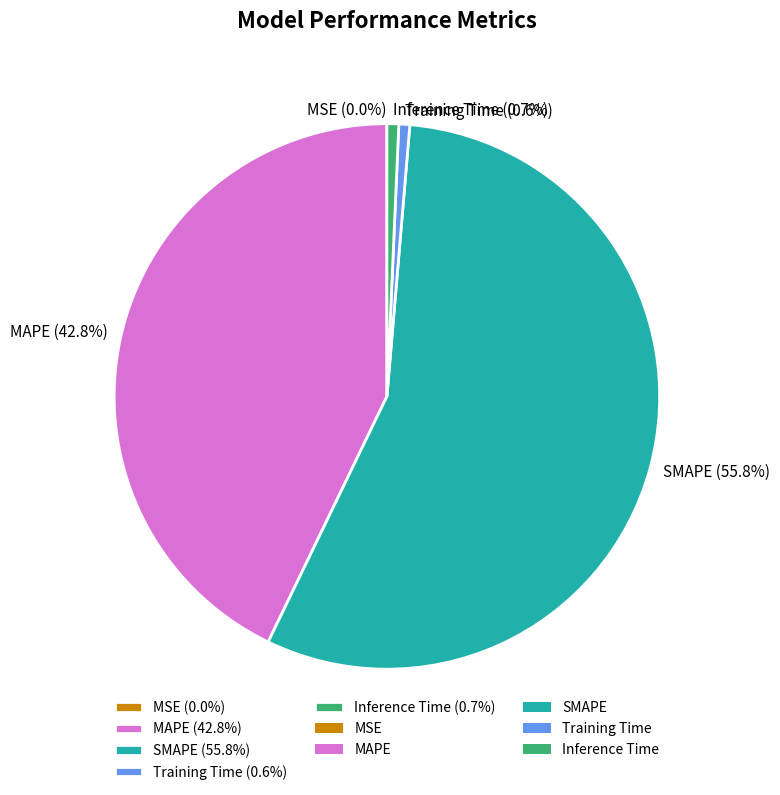

What percentage is NOT represented by Training Time (0.6%)?

99.4%